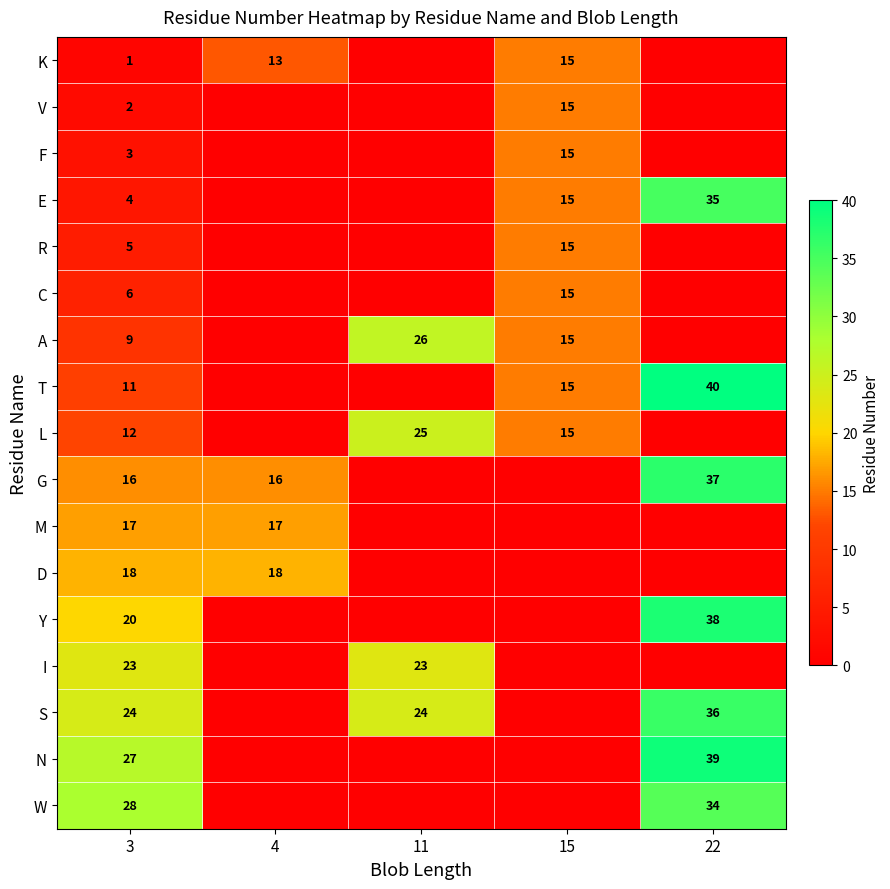

Is it true that R equals 3 at 3?

False